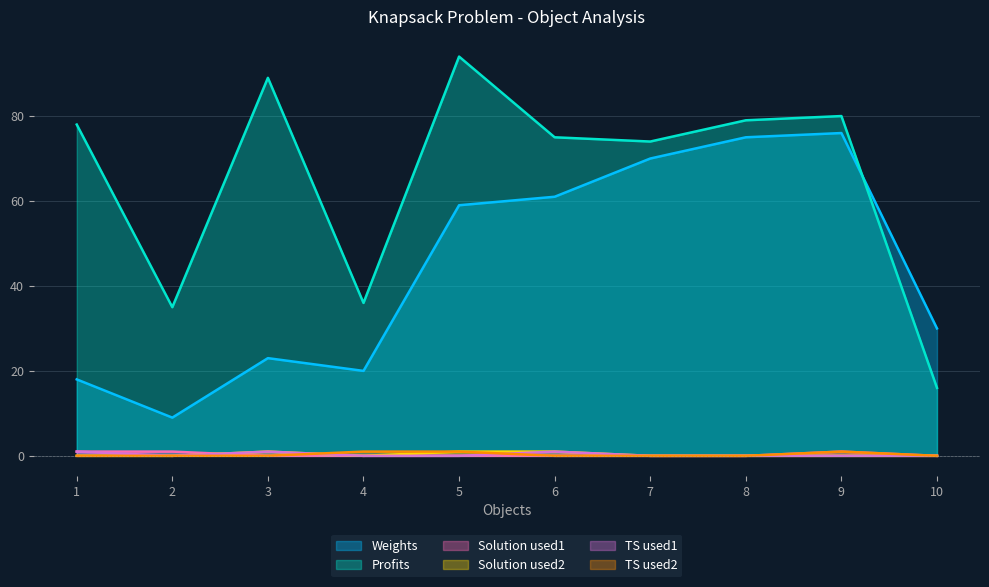

Is the value of Weights at 10 greater than the value of TS used1 at 8?

Yes